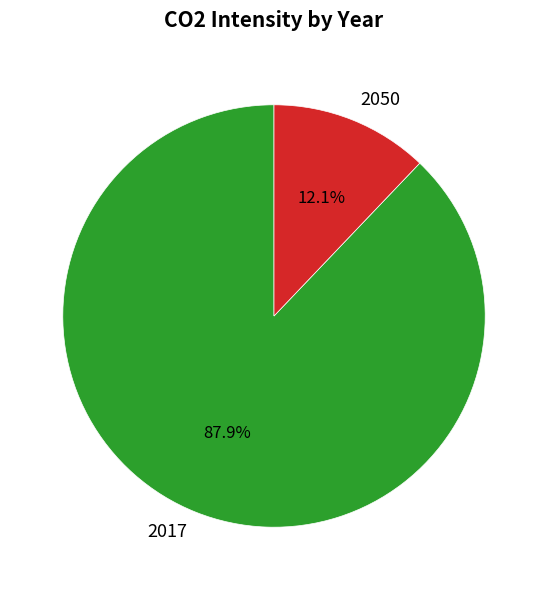

To the nearest percent, what is the difference between the largest and smallest slice percentages?

76%